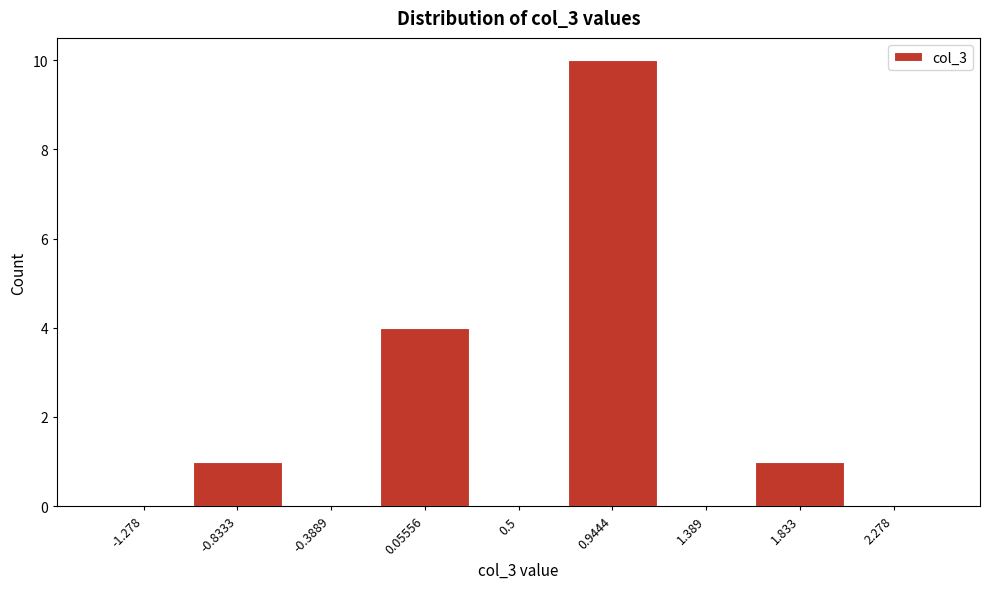

What is the height of the bar covering -0.15 to 0.30 on the x-axis? Neither the bar edges nor the heights are printed on the chart, so give them approximately, as read against the axes.

4